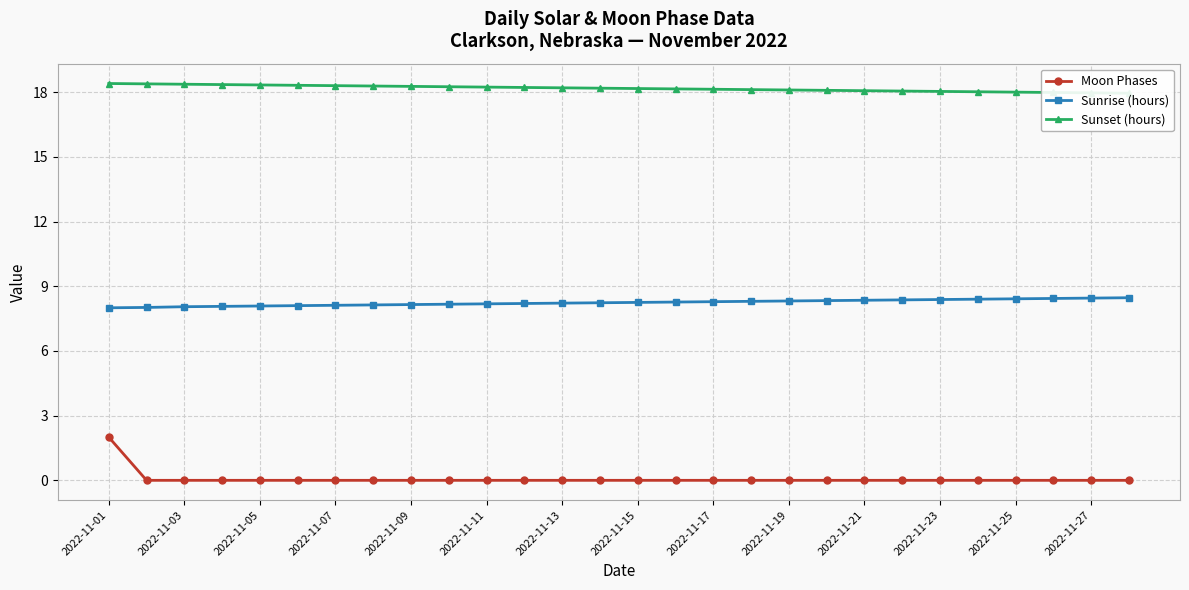

What is the maximum value shown in the chart?

18.4